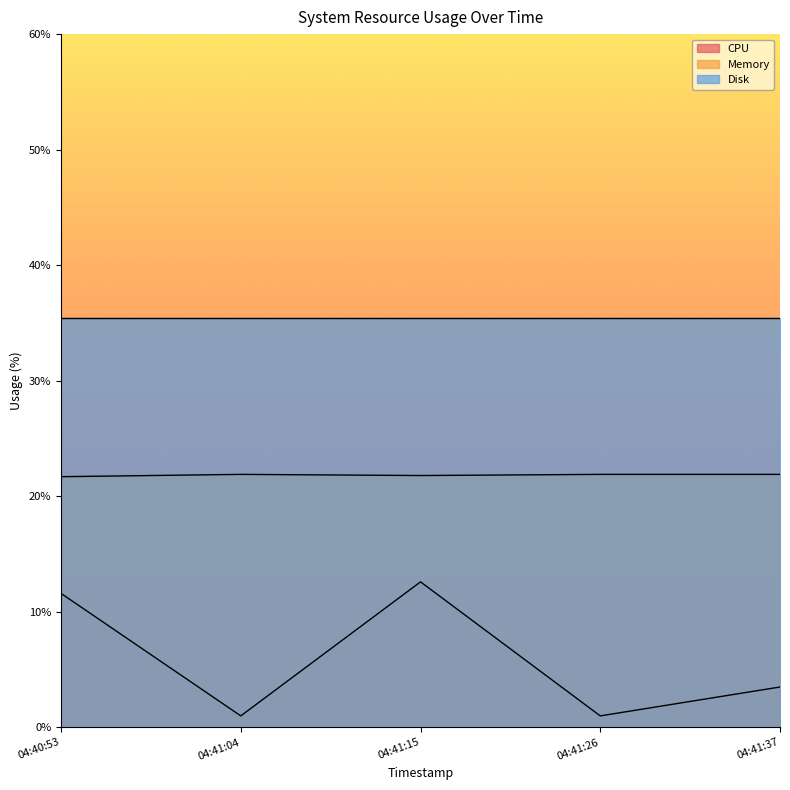

What is the maximum value shown in the chart?

35.4